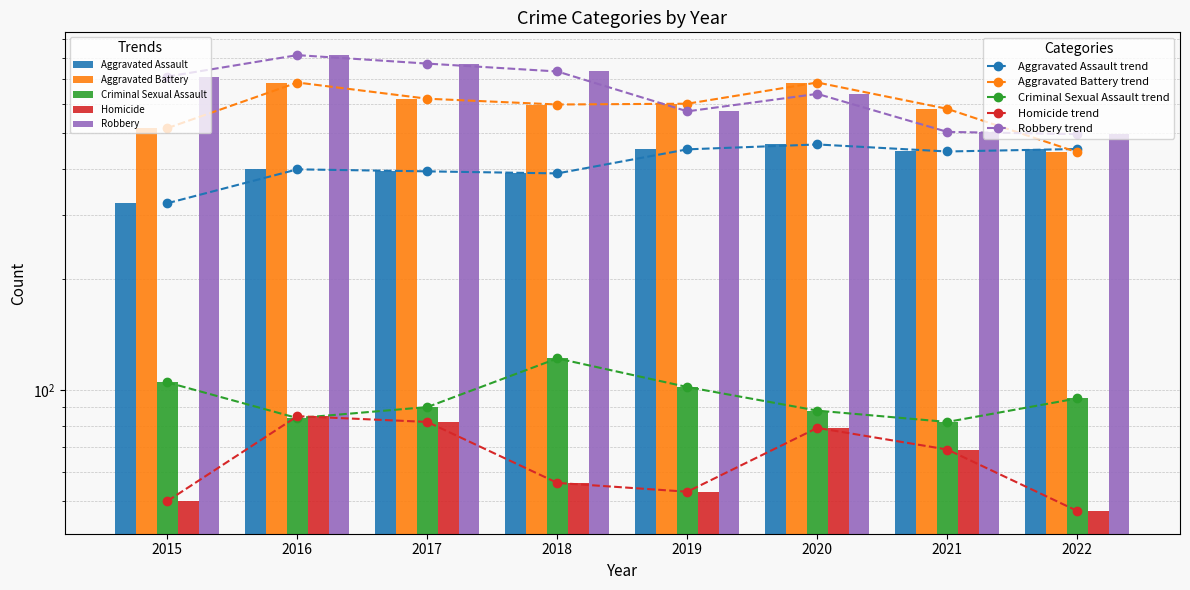

What is the difference between the highest and lowest values at 2015?

661